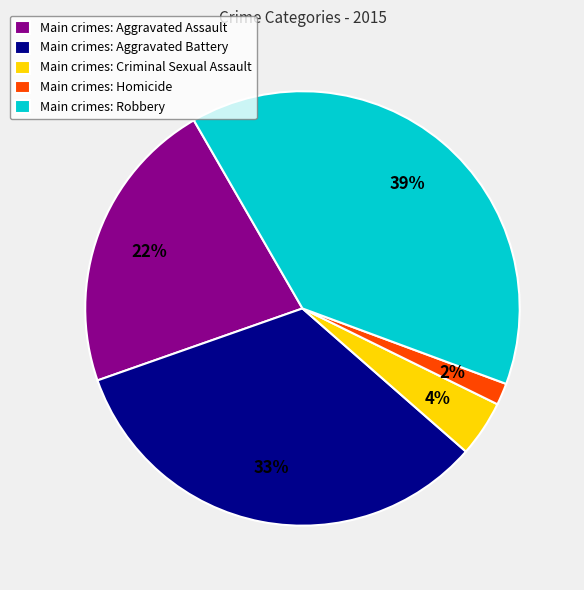

True or false: Main crimes: Criminal Sexual Assault accounts for 4% of the total.

True